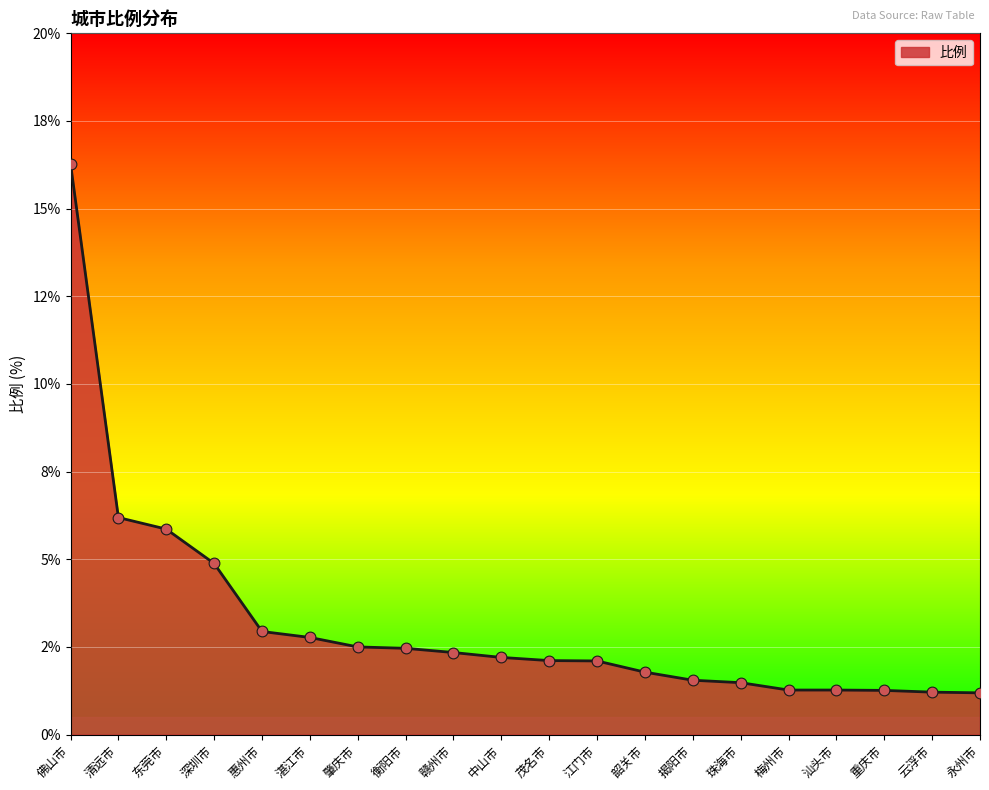

What is the change in value from 佛山市 to 江门市?

-14.2